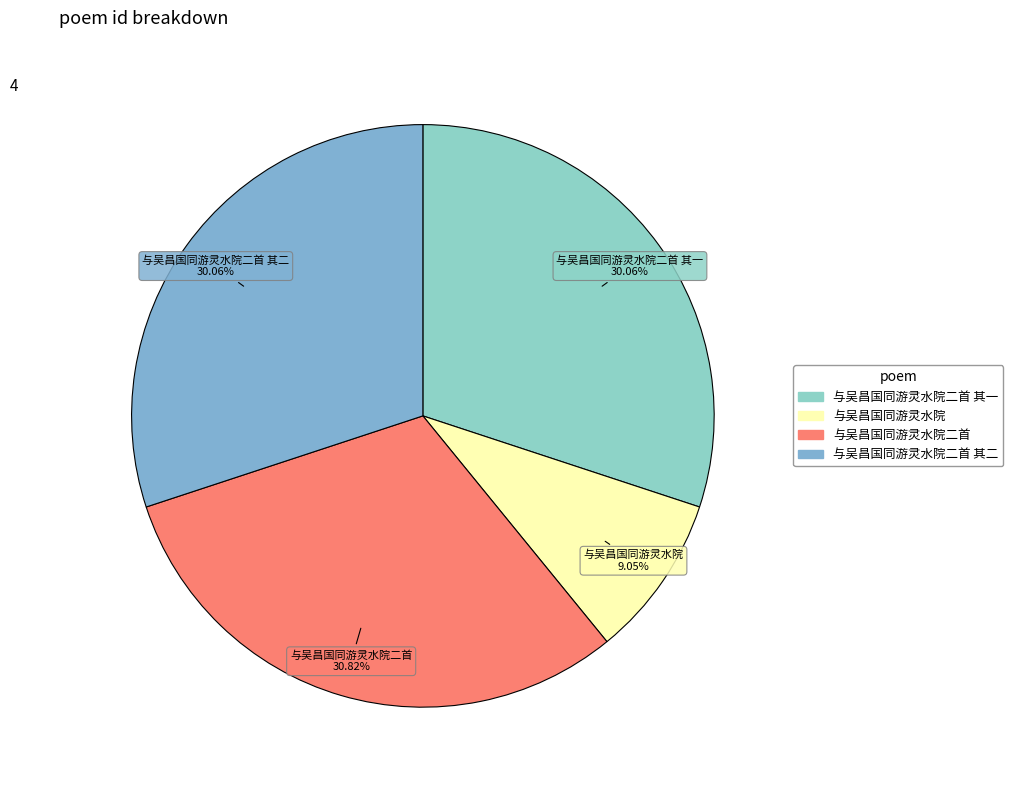

Count the number of slices in the pie.

4